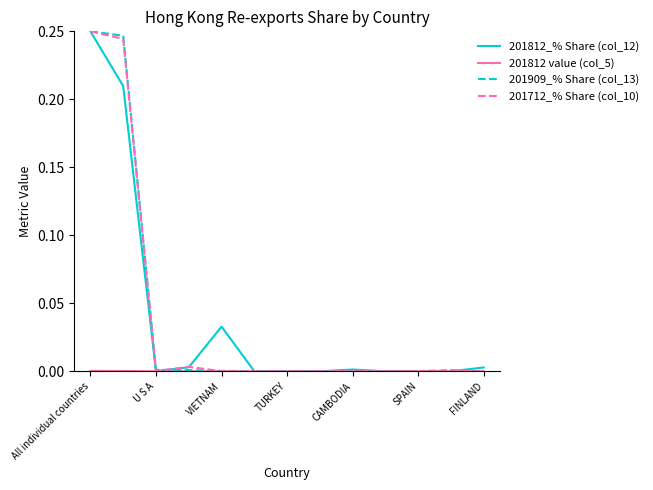

True or false: 201812_% Share (col_12) and 201812 value (col_5) cross at least once.

False